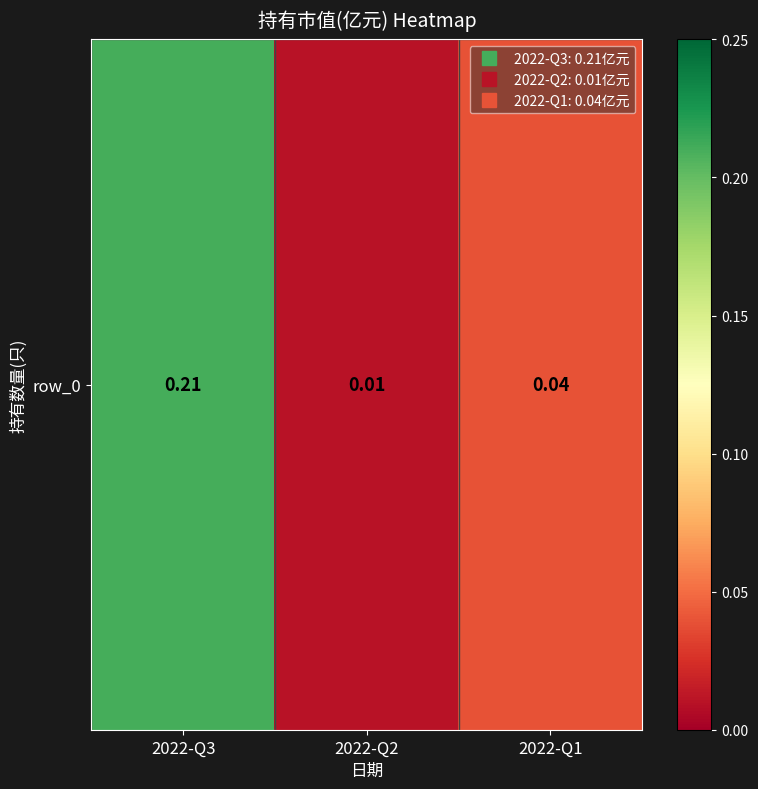

Reading right to left, what are all the values shown in this chart?

0.0	0.0	0.2